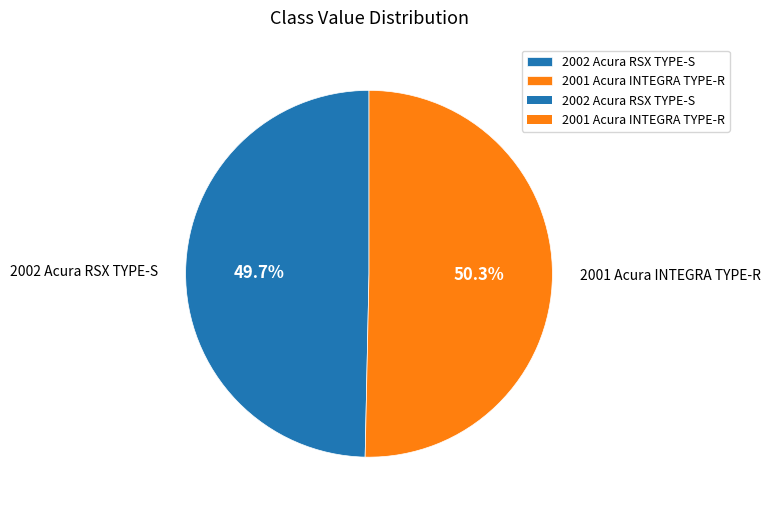

Rank the categories by value from lowest to highest.

2002 Acura RSX TYPE-S, 2001 Acura INTEGRA TYPE-R